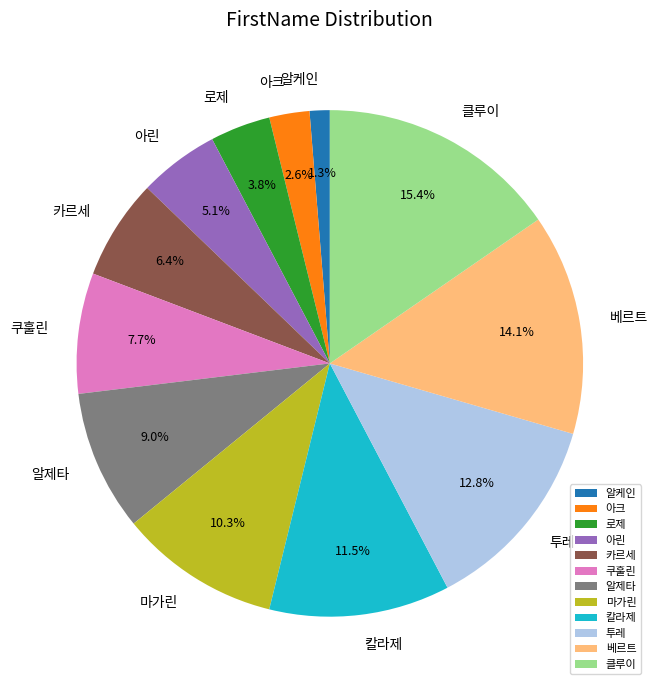

What is the largest slice in the pie chart?

클루이